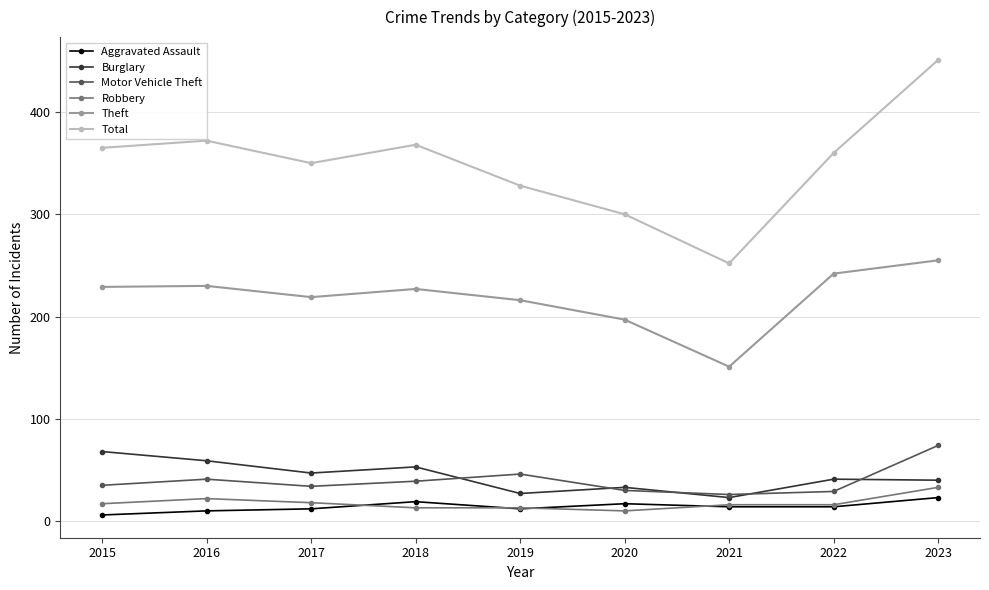

Which label corresponds to the largest value in the chart?

2023